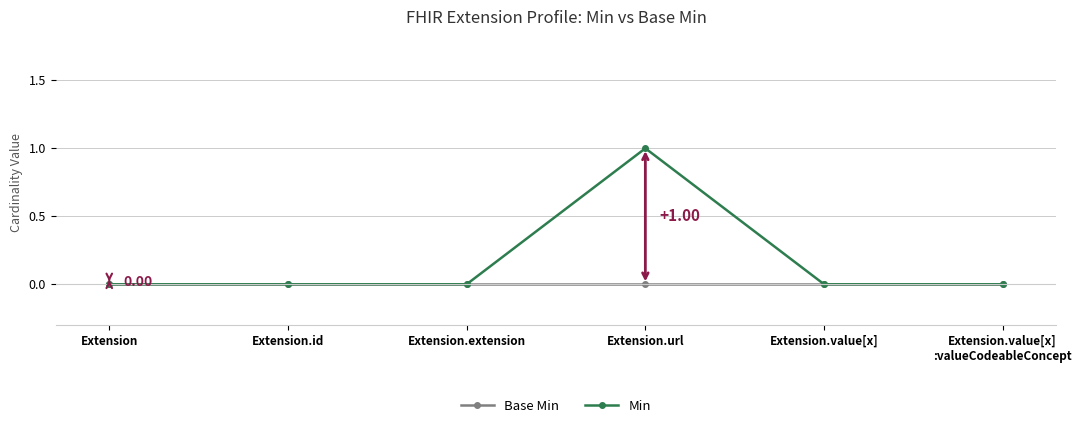

Which series has the largest range (max minus min)?

Min